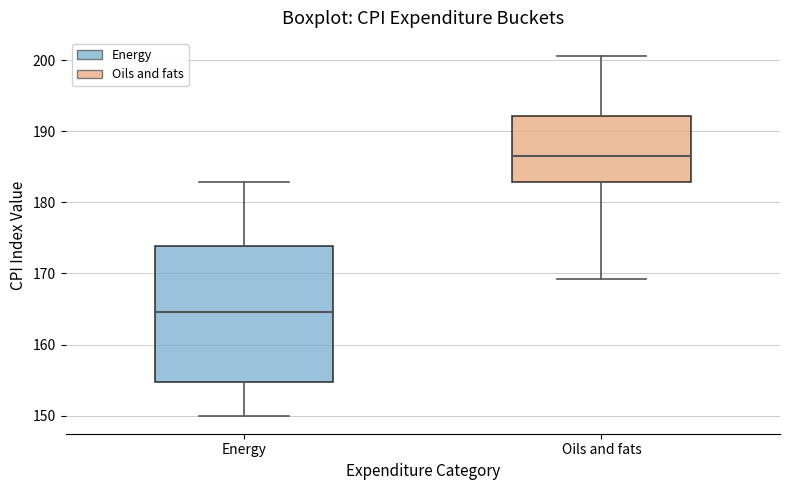

Where is the upper edge of the box for Energy on the y-axis? The values are not printed on the chart, so give them approximately, as read against the axis.

174